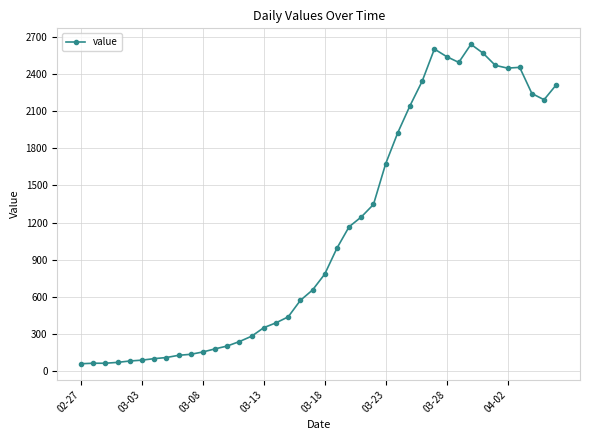

What is the value of the 10th point from the left?

137